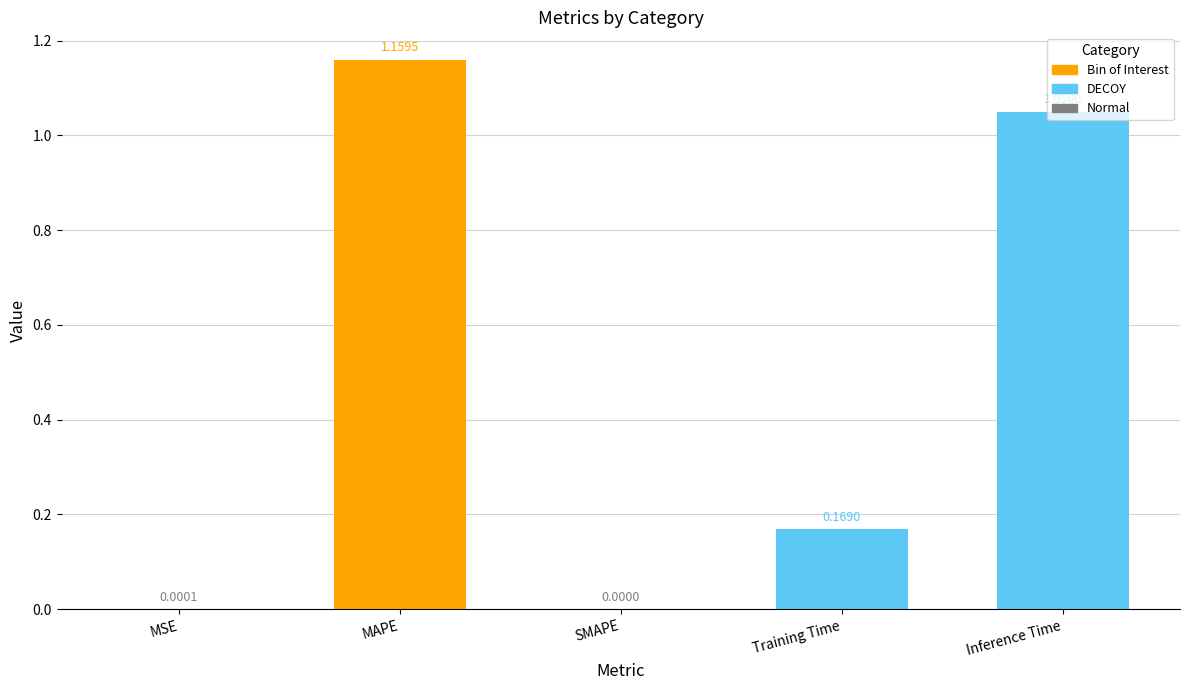

Which label corresponds to the largest value in the chart?

MAPE